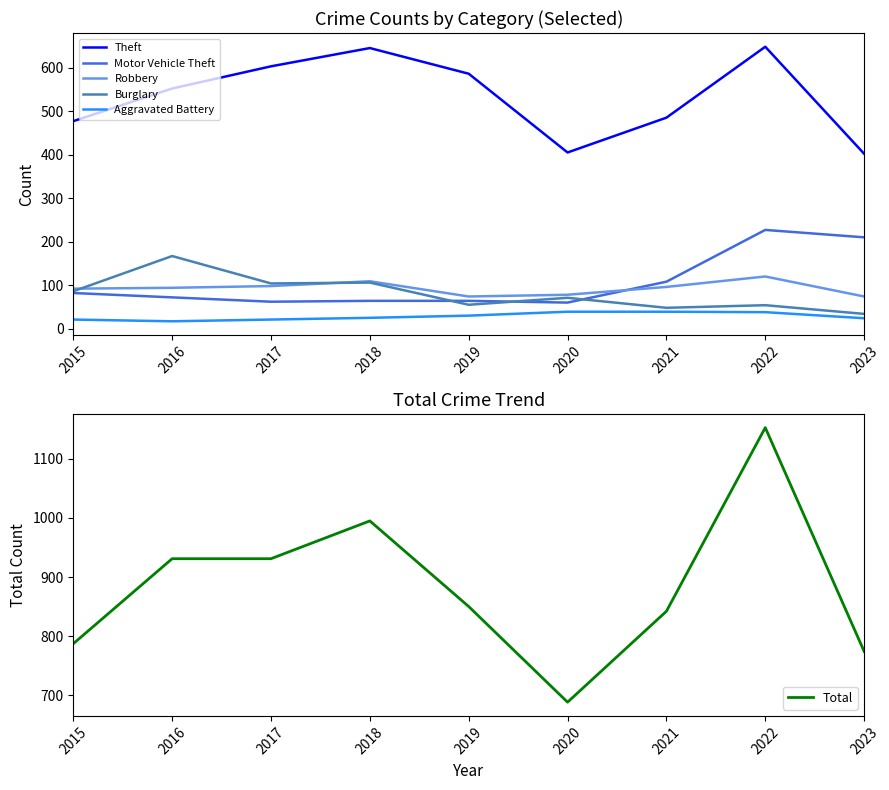

How many intersections are there between Motor Vehicle Theft and Robbery?

1